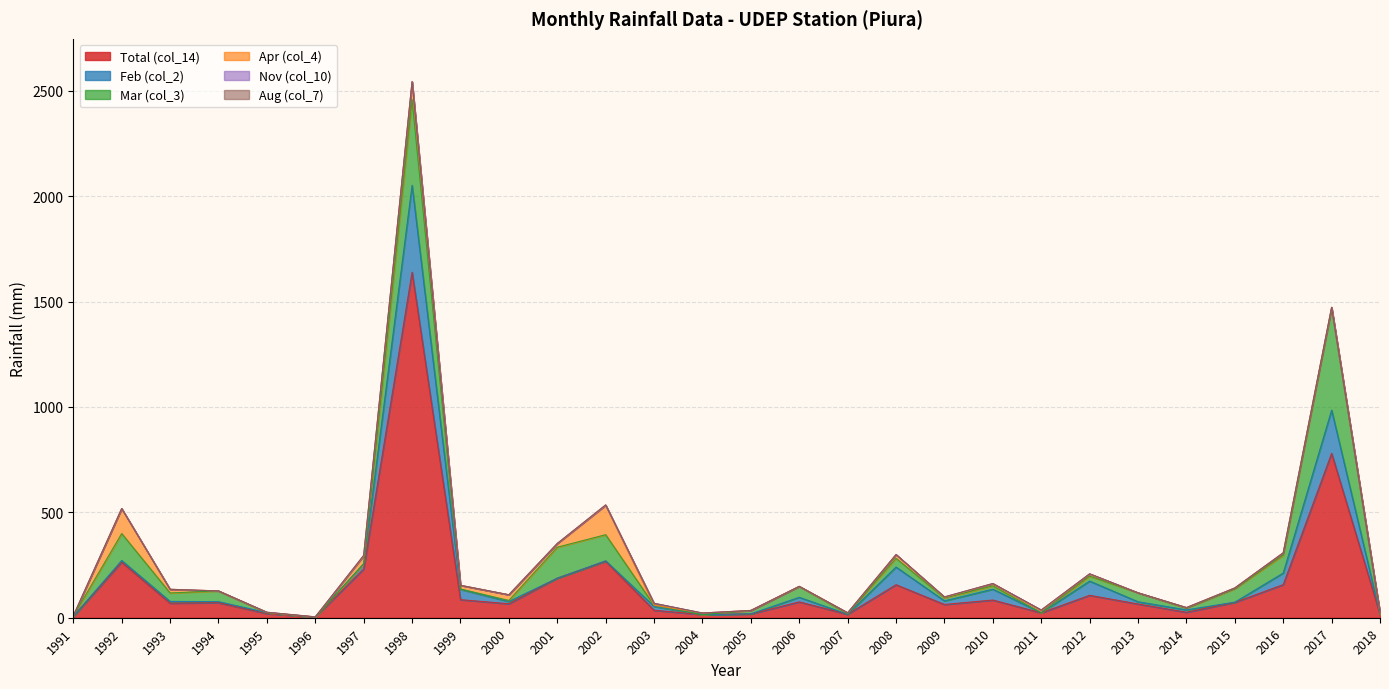

How many lines are shown in the chart?

6